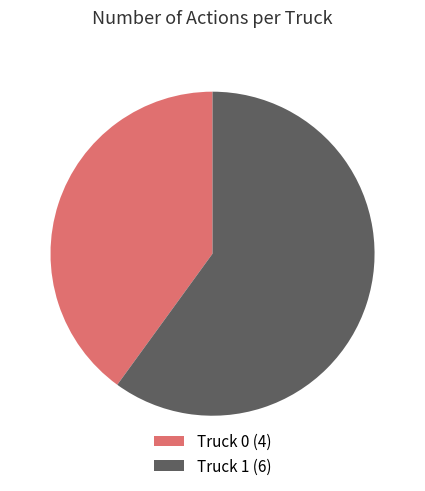

How many slices are in this pie chart?

2